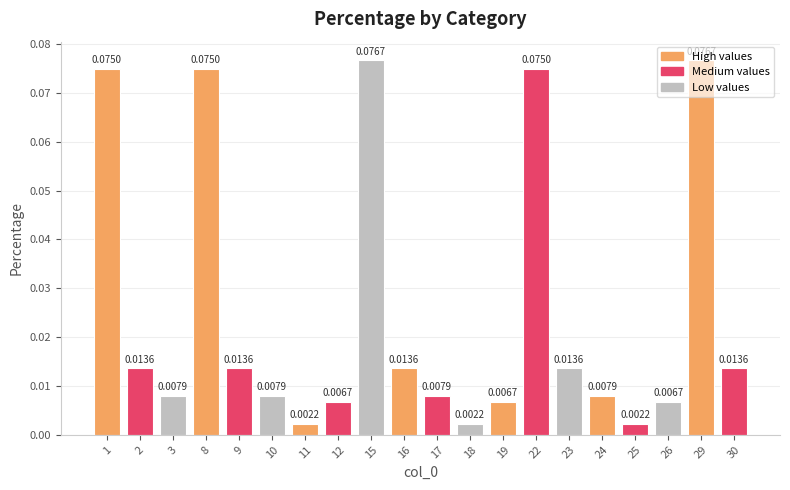

What is the change in value from 9 to 29?

+0.1